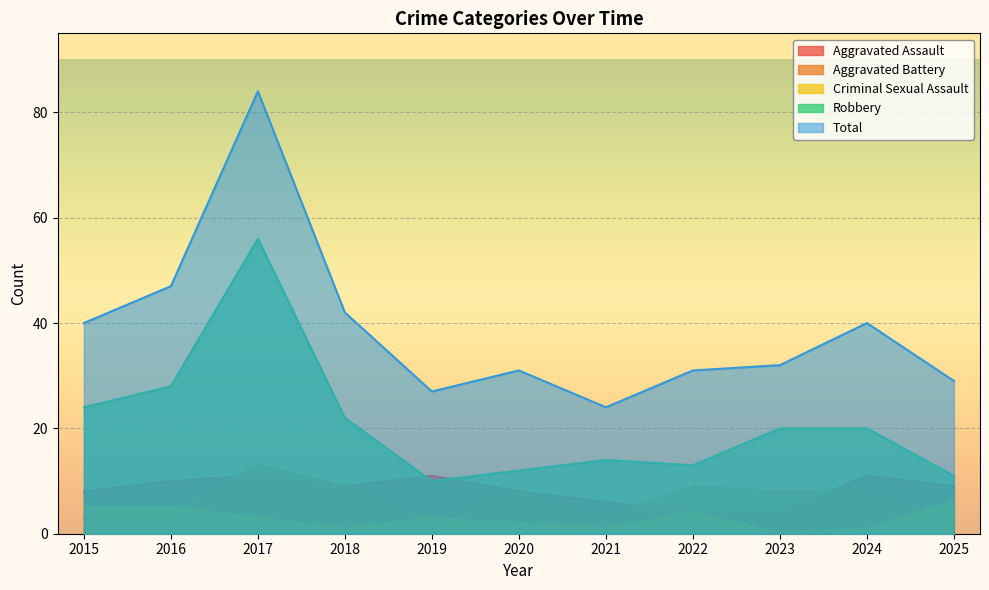

After their last crossing, which series has the higher values: Aggravated Assault or Aggravated Battery?

Aggravated Assault